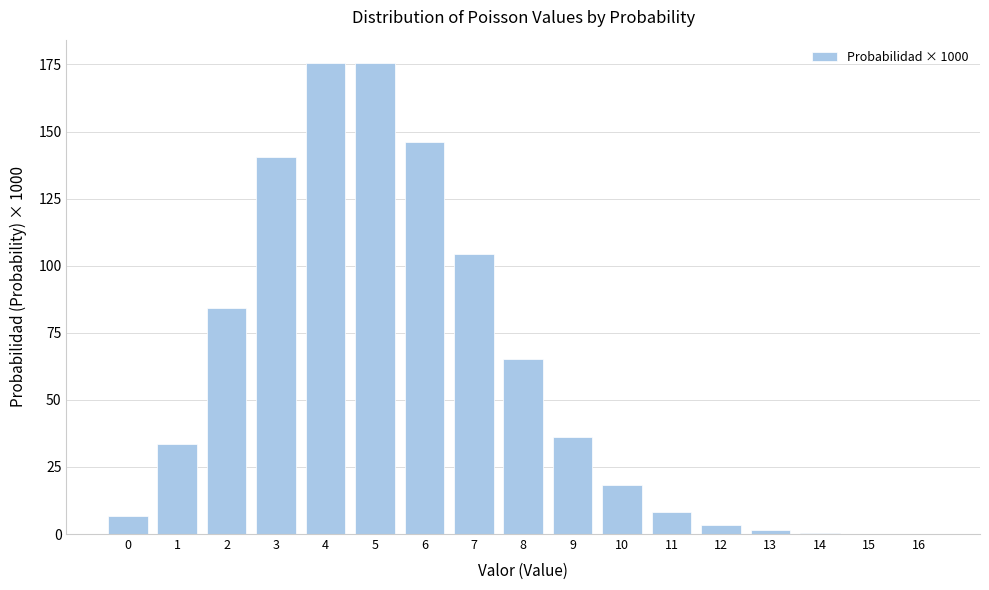

What is the sum of all values?

1000.0